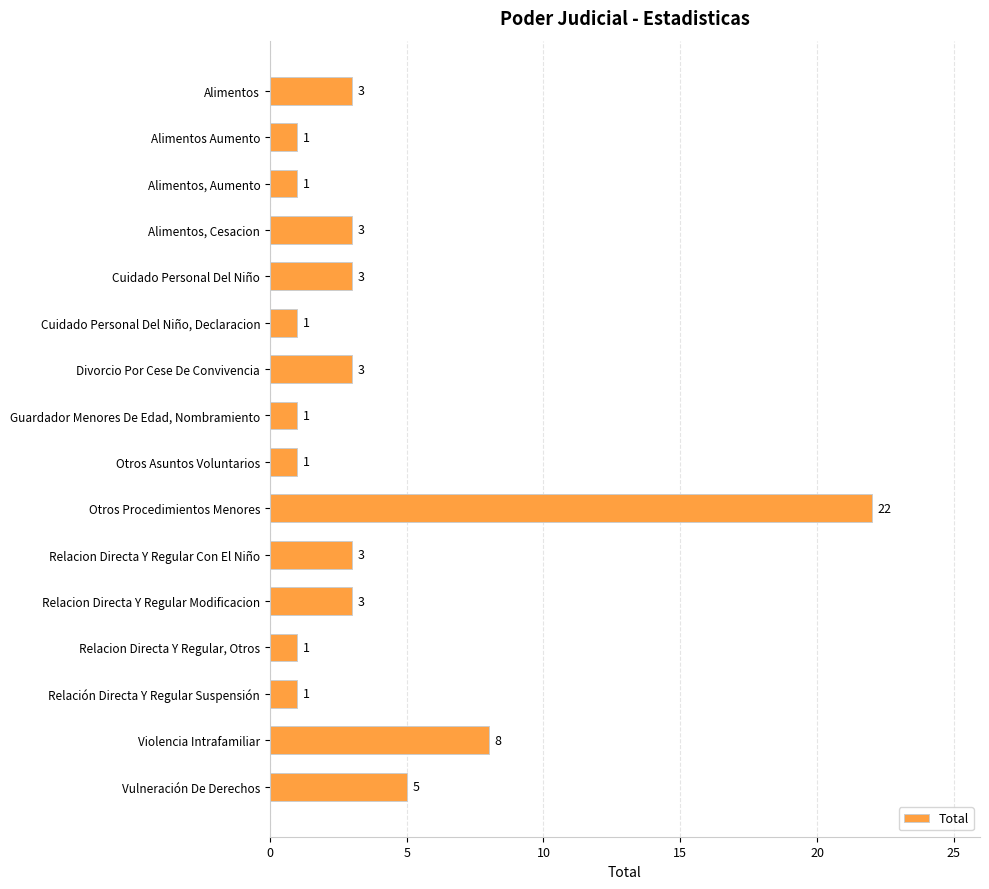

The chart shows a value of 2 at Cuidado Personal Del Niño, Declaracion. True or false?

False